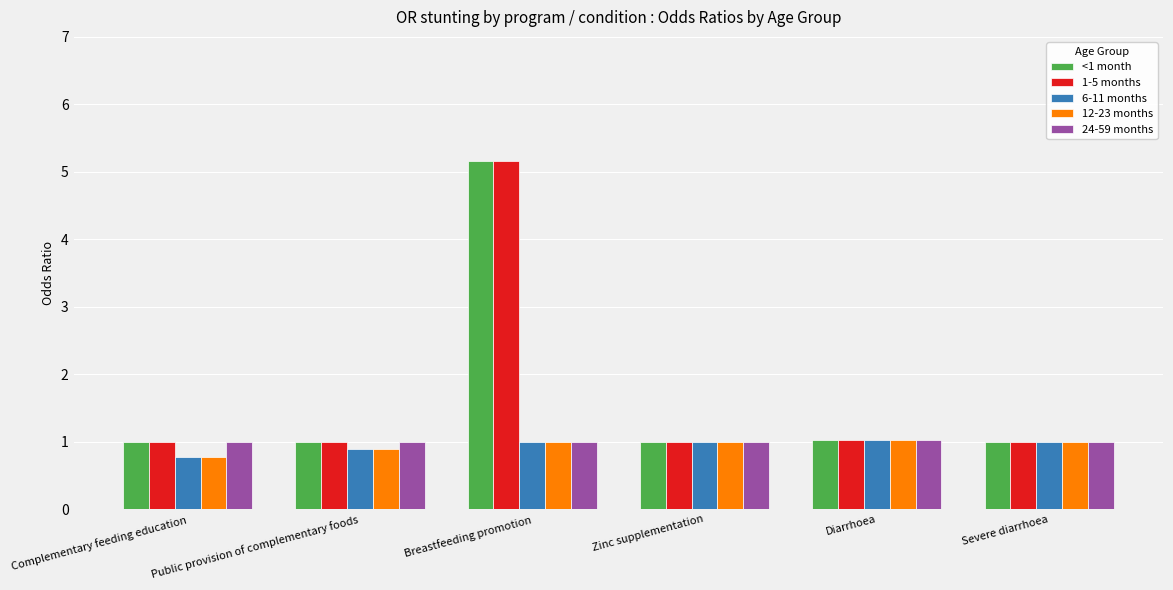

At which category is the sum across all series the highest?

Breastfeeding promotion